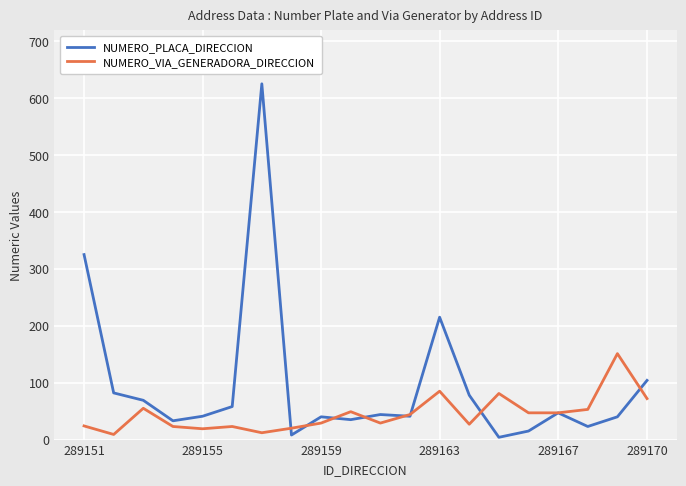

What is the sum of all NUMERO_VIA_GENERADORA_DIRECCION values?

899